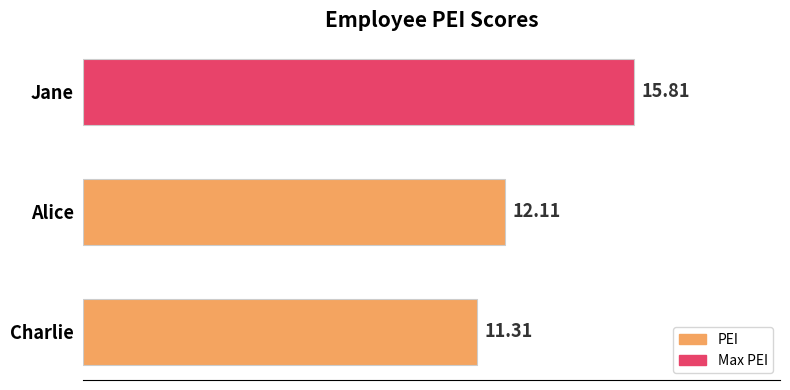

Does the chart contain stacked bars?

No